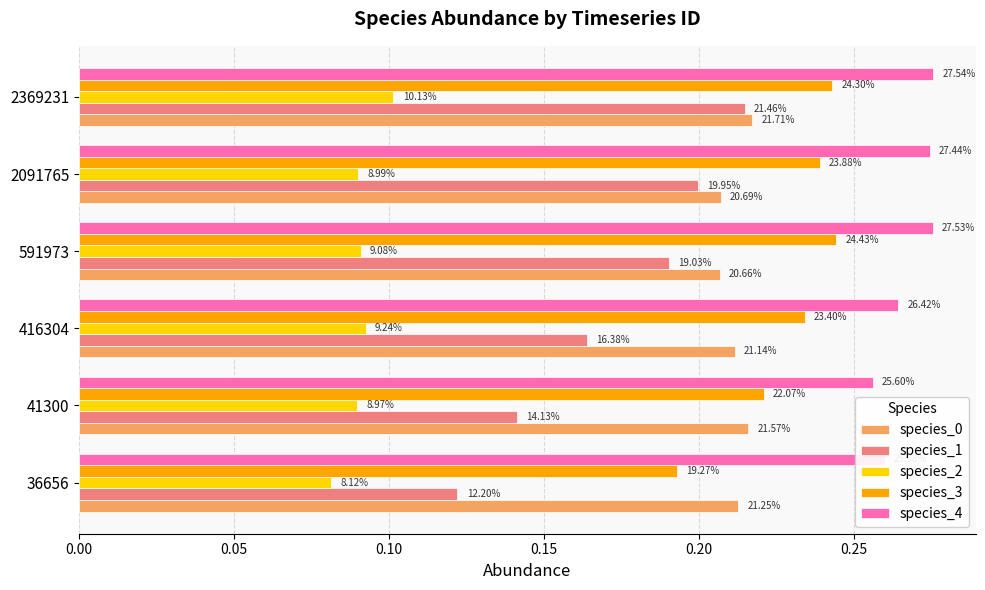

Which series has the largest total across all categories?

species_4